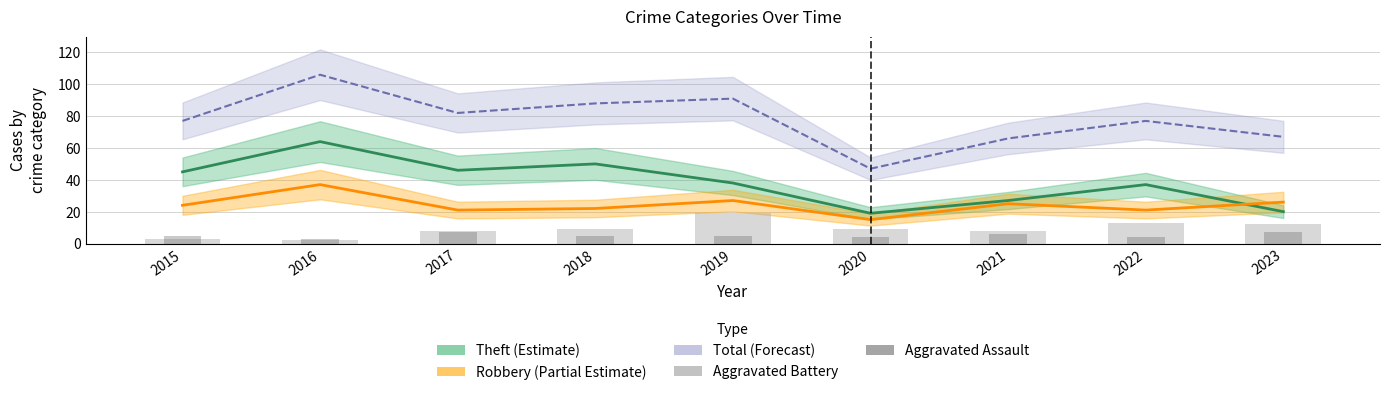

Is it true that Aggravated Assault equals 7 at 2017?

True